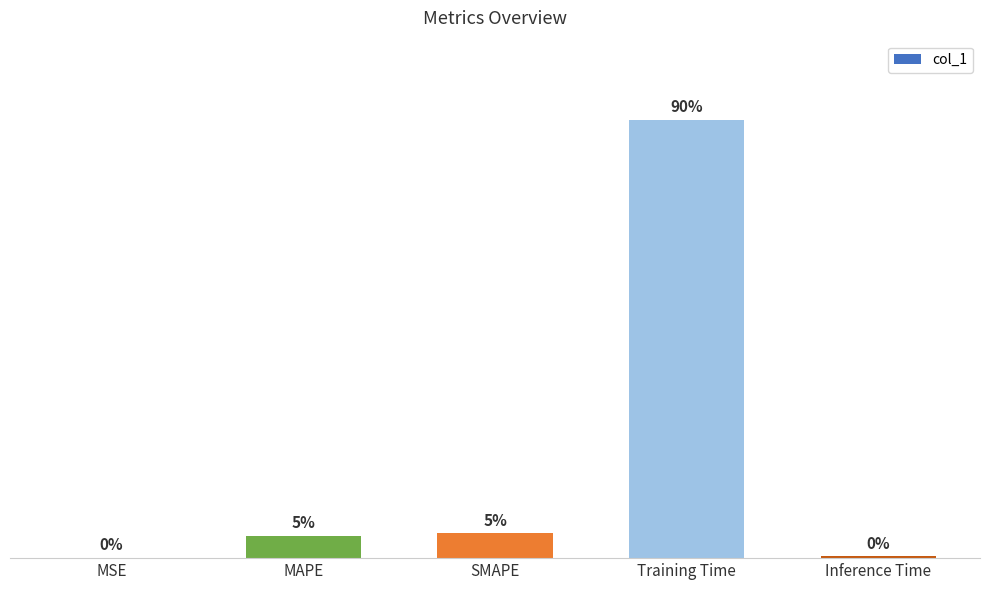

Which label corresponds to the largest value in the chart?

Training Time